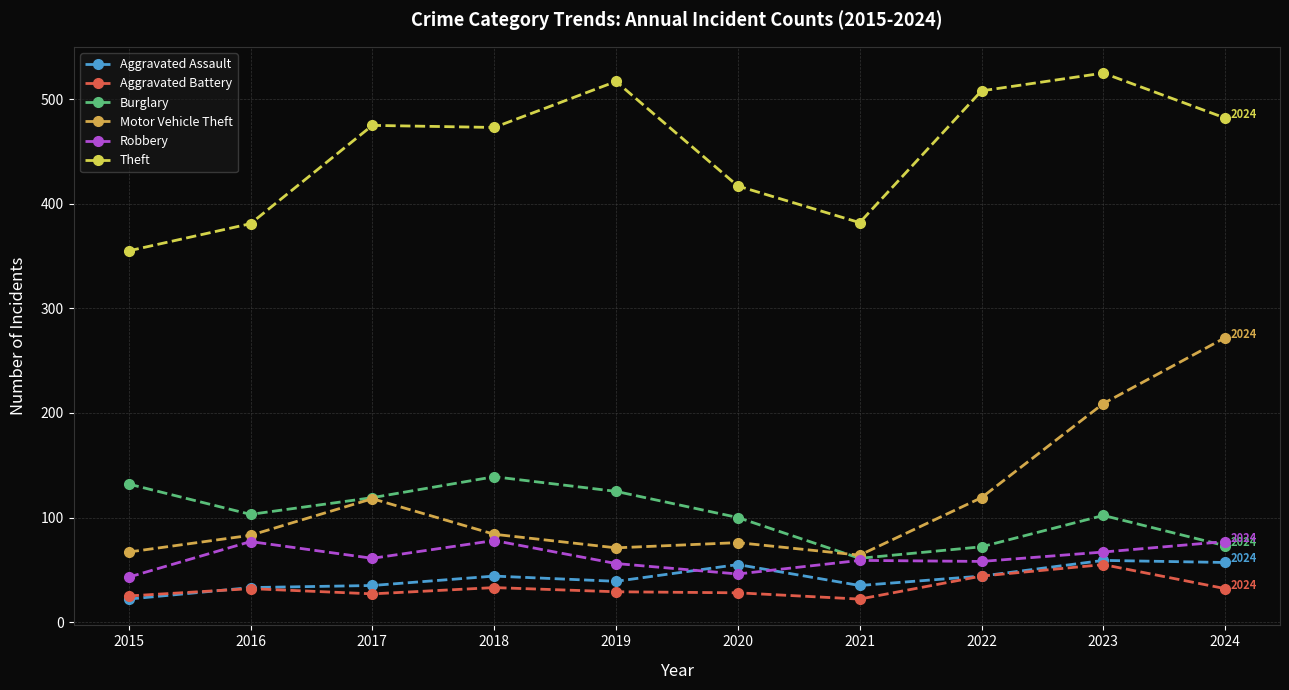

The Theft series shows 381 at 2016. True or false?

True